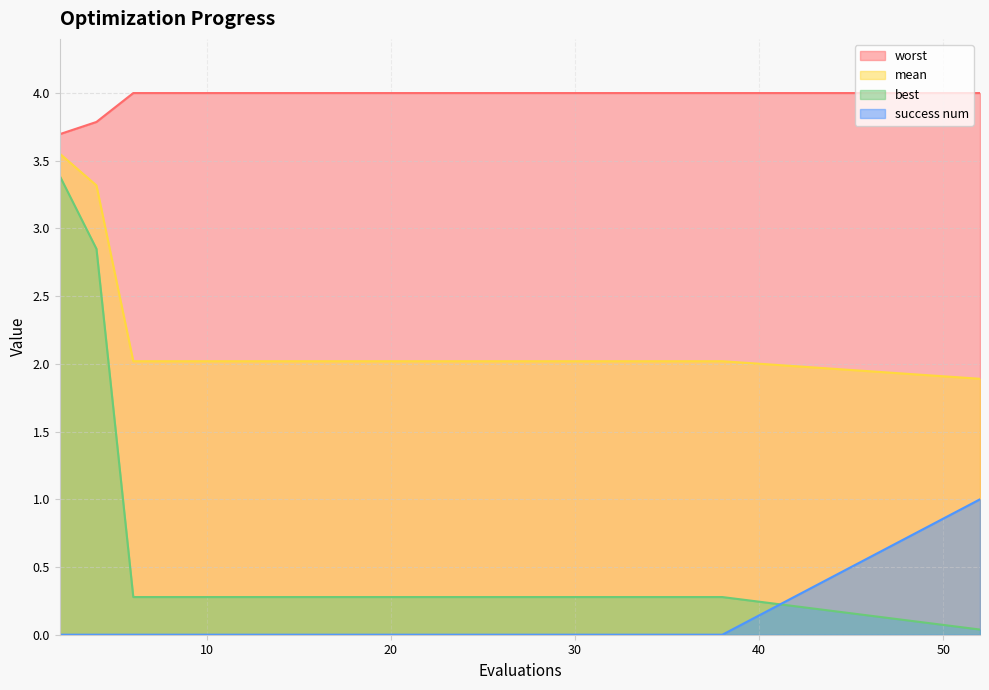

Is it true that success num equals 1.0 at 52?

True